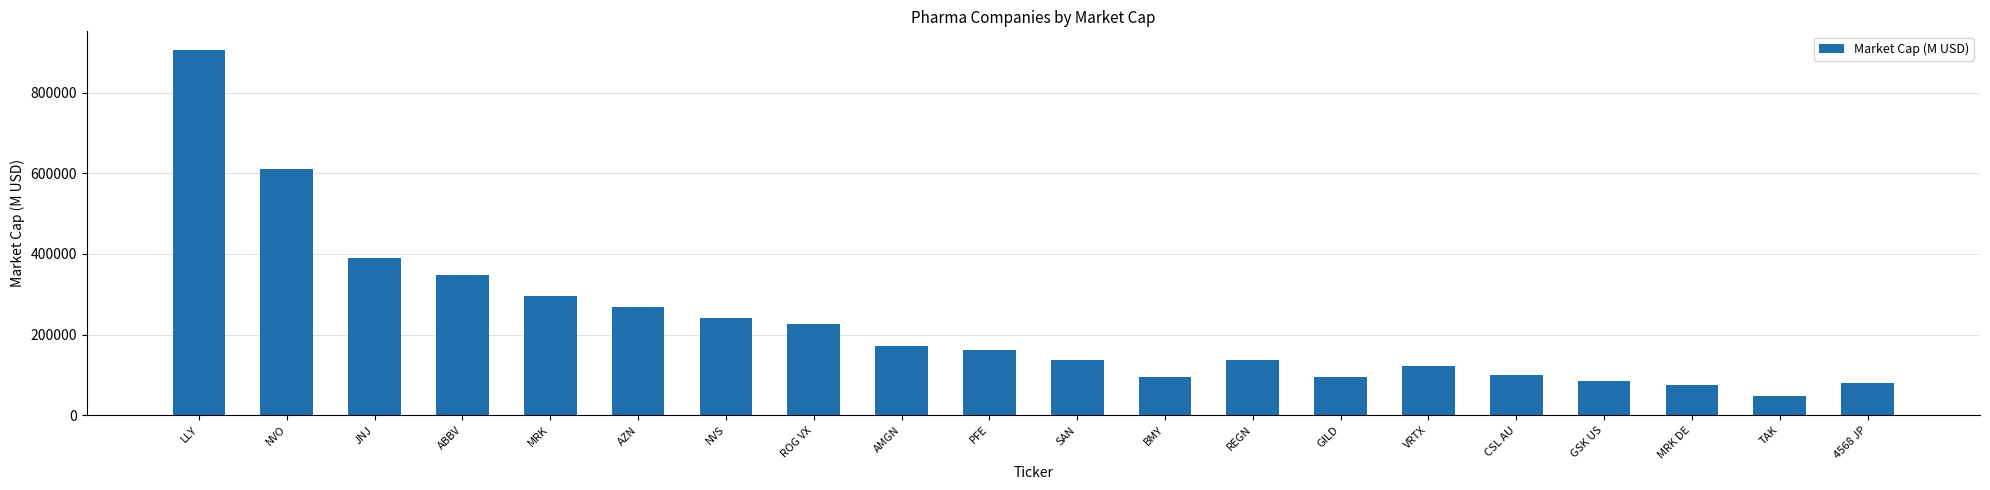

Is it true that the value at CSL AU is 99801?

True